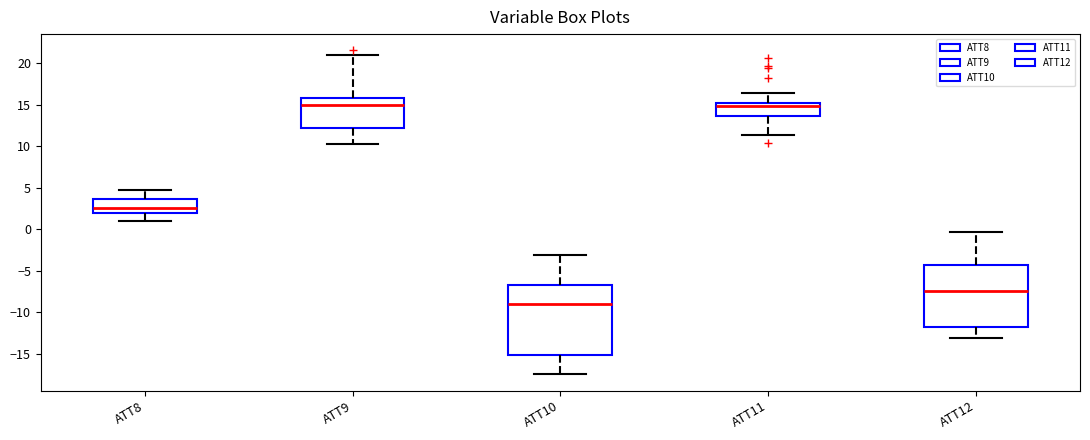

Where does the upper whisker of the box for ATT12 end on the y-axis? The values are not printed on the chart, so give them approximately, as read against the axis.

-0.5